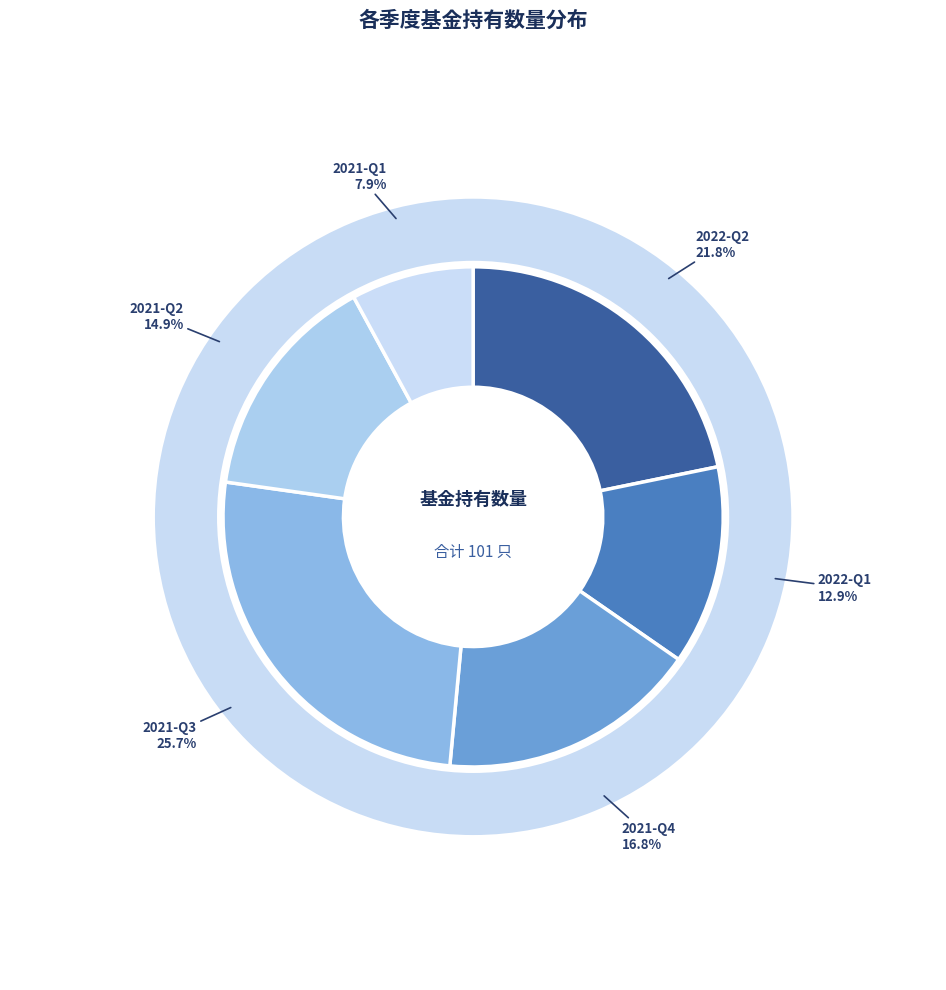

What percentage is the 2021-Q1 slice, to the nearest percent?

8%